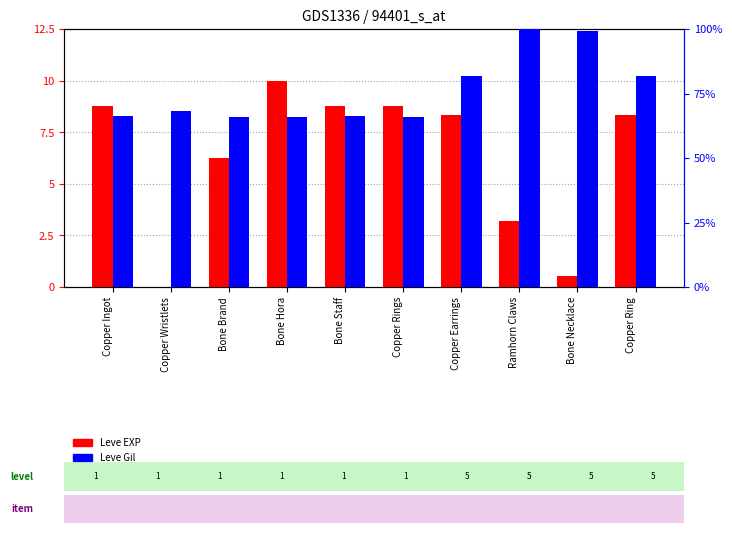

How many data points in Leve Gil are less than 68?

5